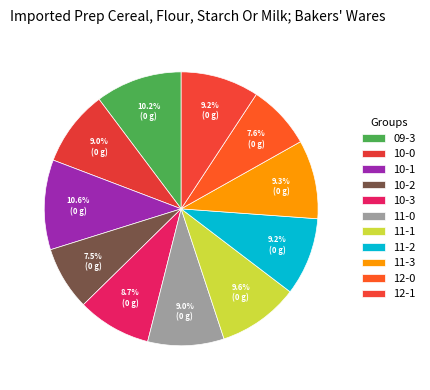

How many slices are in this pie chart?

11